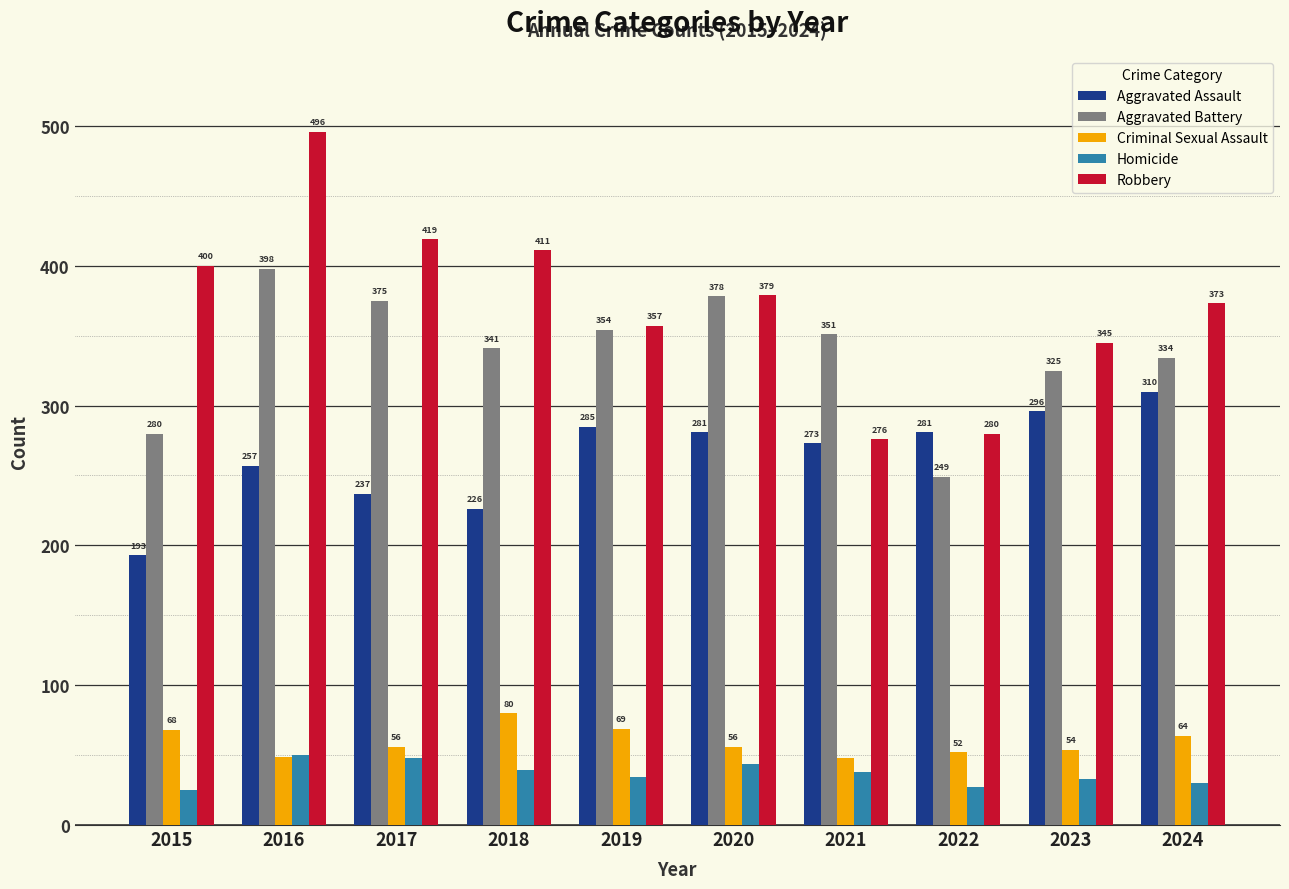

What is the difference between the Robbery values at 2024 and 2022?

93